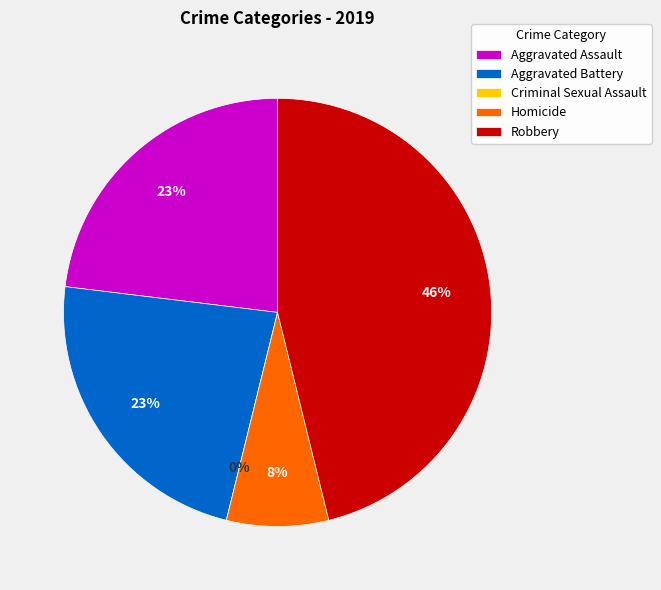

The Aggravated Battery slice represents 23% of the pie. True or false?

True